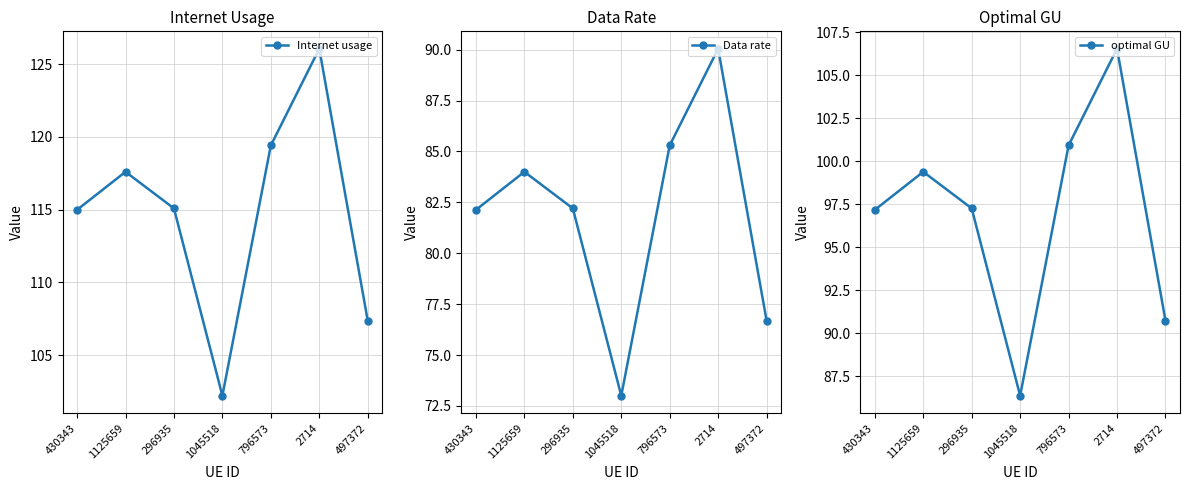

What is the average value of the Internet usage series?

114.7